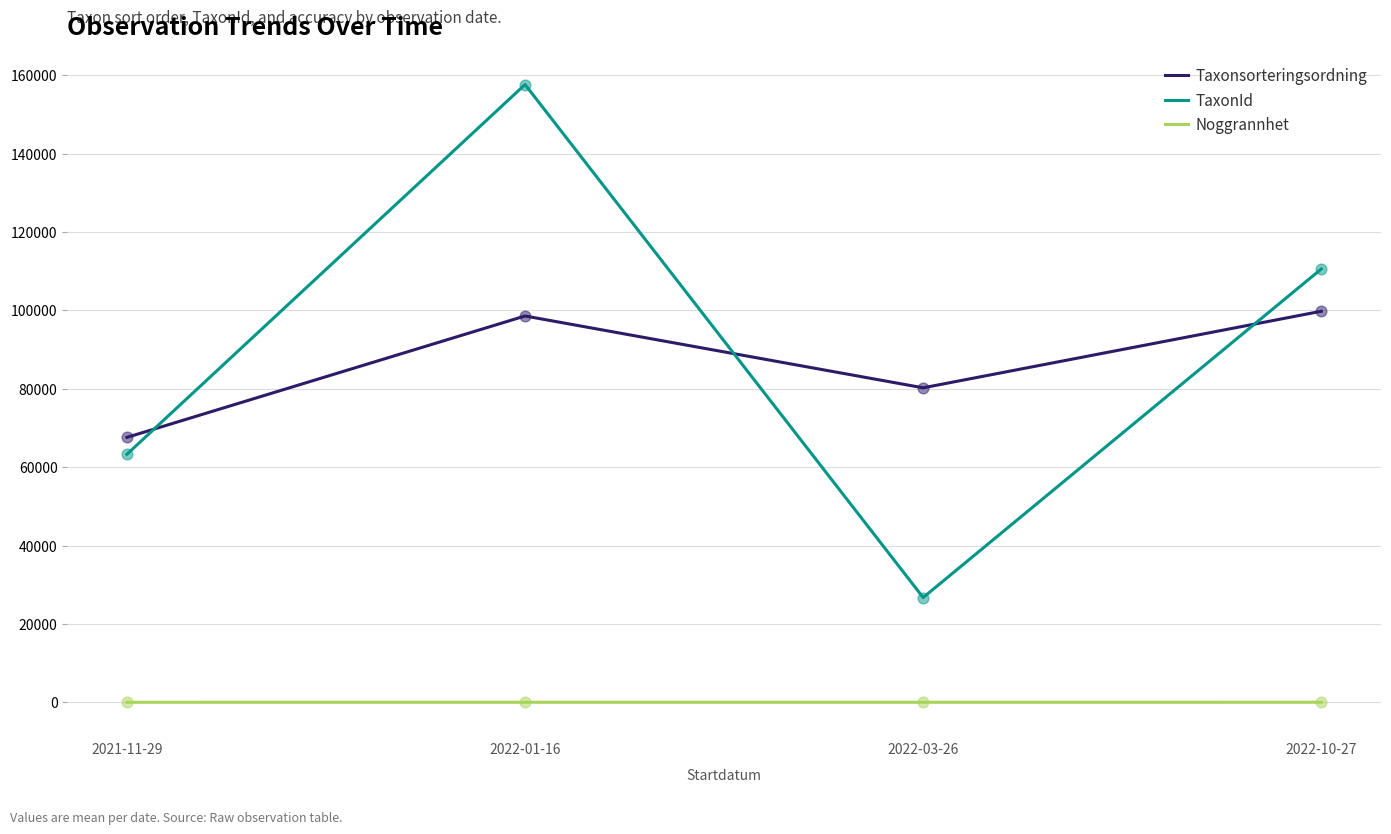

Between 2021-11-29 and 2022-03-26, which series saw the biggest shift?

TaxonId